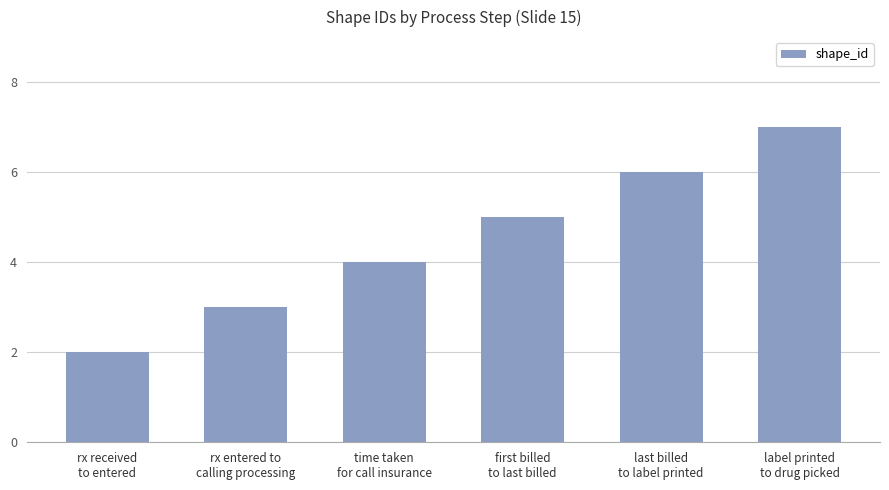

What position from the left is label printed
to drug picked?

6